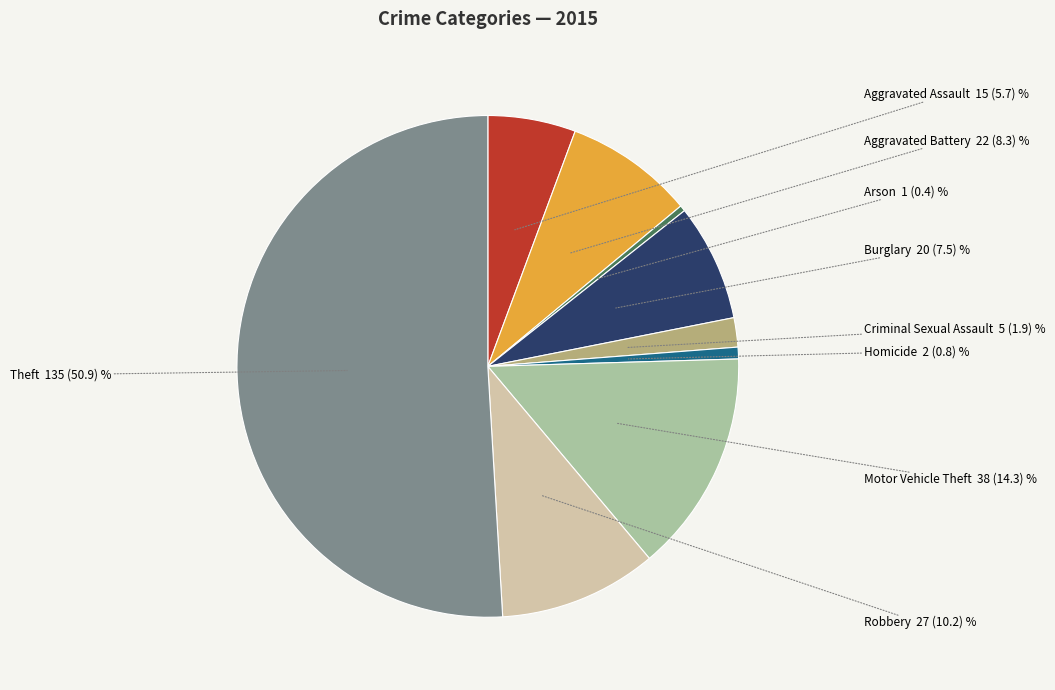

Does Motor Vehicle Theft represent more than half of the total?

No